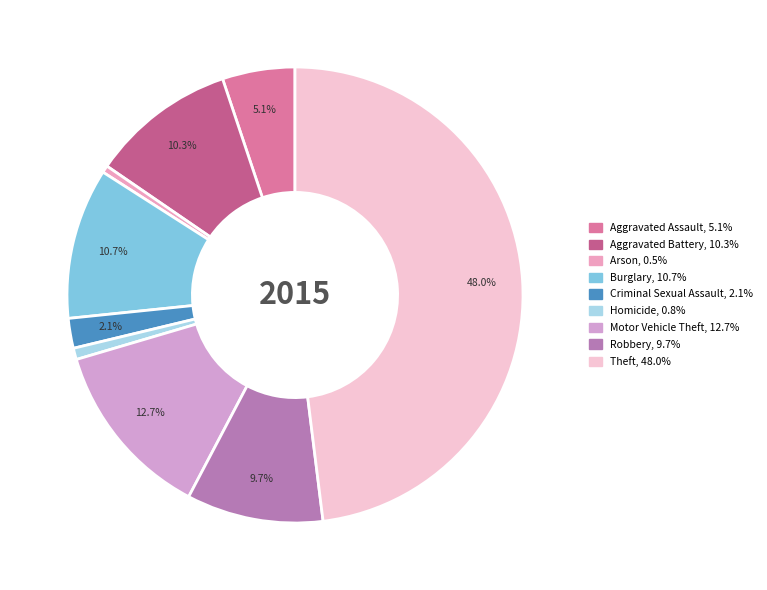

Does any single category account for the majority?

No